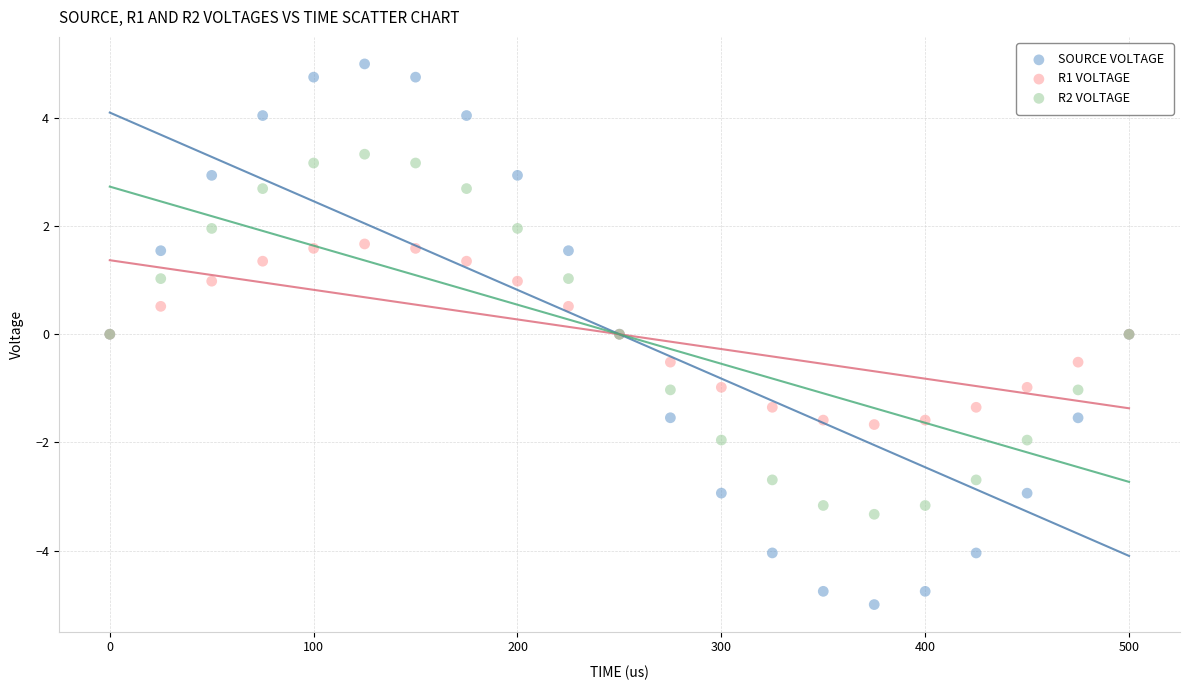

Which series has the largest Y range (max minus min)?

SOURCE VOLTAGE